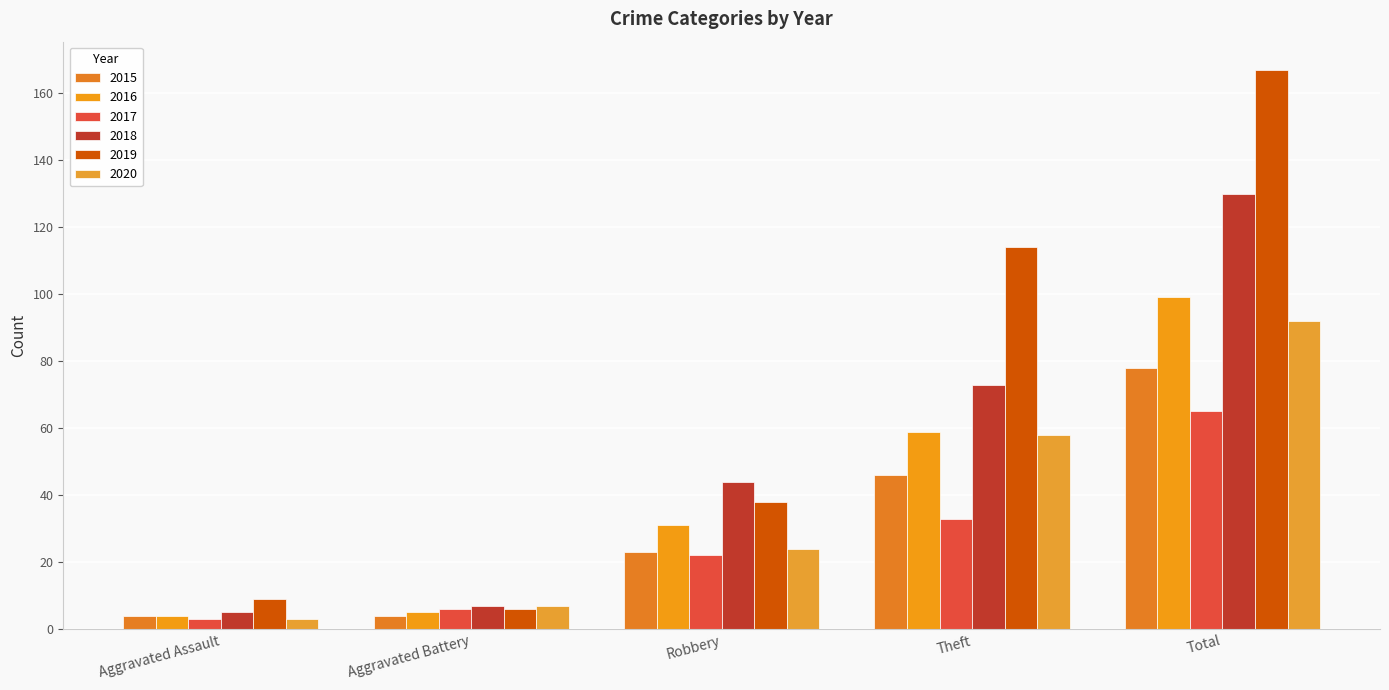

What is the label of the 1st bar from the right?

Total